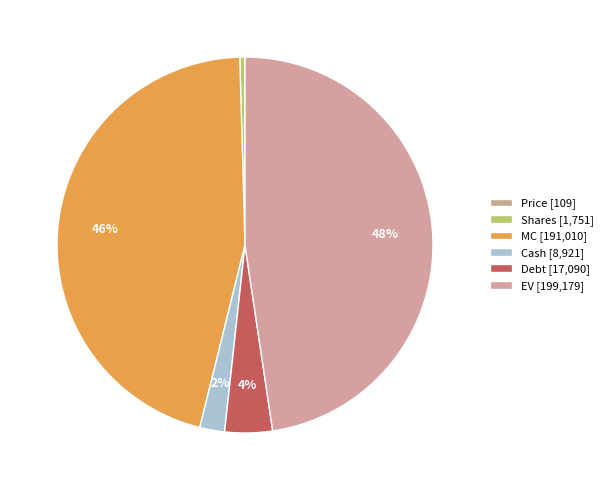

Which has a higher value, MC or Price?

MC